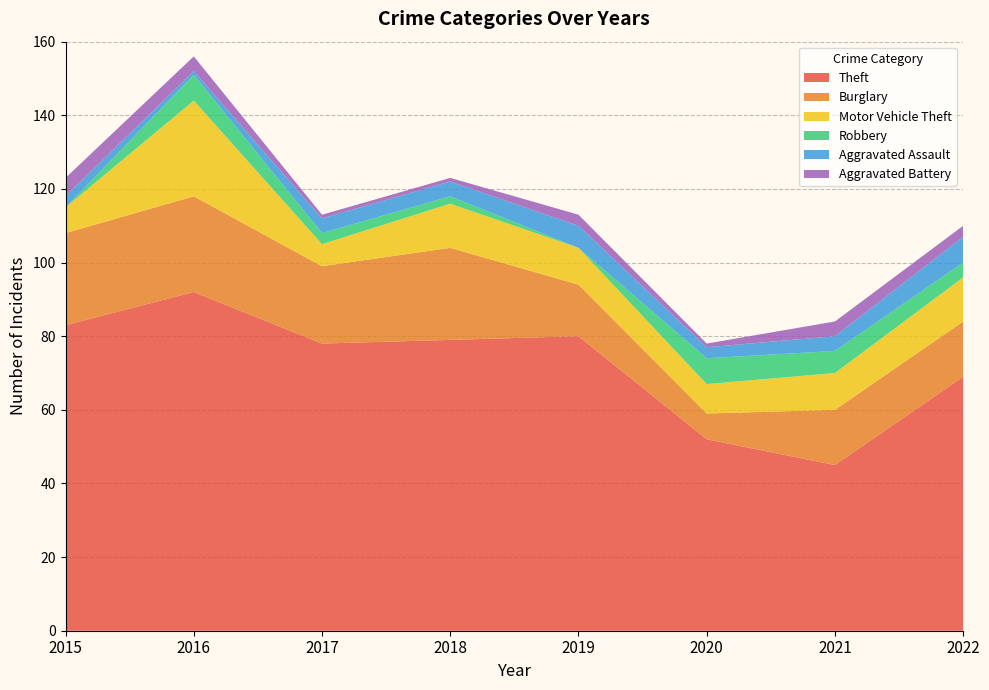

Reading left to right, list all the values displayed in this chart.

Theft: 2015=83	2016=92	2017=78	2018=79	2019=80	2020=52	2021=45	2022=69
Burglary: 2015=25	2016=26	2017=21	2018=25	2019=14	2020=7	2021=15	2022=15
Motor Vehicle Theft: 2015=7	2016=26	2017=6	2018=12	2019=10	2020=8	2021=10	2022=12
Robbery: 2015=0	2016=7	2017=3	2018=2	2019=0	2020=7	2021=6	2022=4
Aggravated Assault: 2015=3	2016=1	2017=4	2018=4	2019=6	2020=3	2021=4	2022=7
Aggravated Battery: 2015=5	2016=4	2017=1	2018=1	2019=3	2020=1	2021=4	2022=3